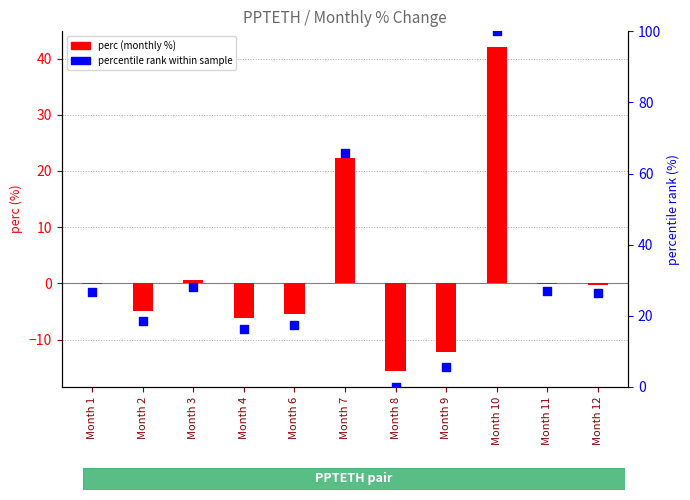

Which series reaches the minimum Y coordinate?

perc